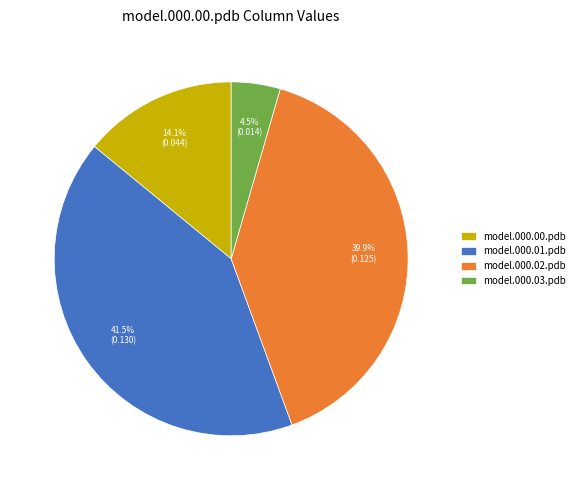

To the nearest percent, what is the difference between the largest and smallest slice percentages?

37%